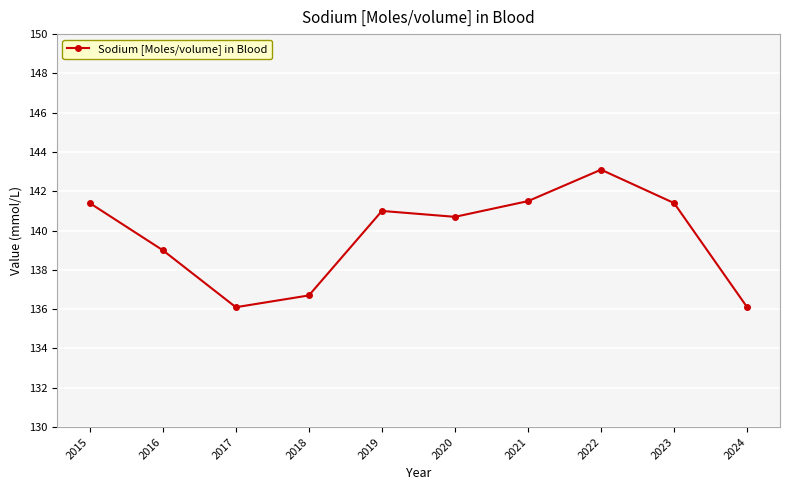

Which has a higher value, 2024 or 2016?

2016